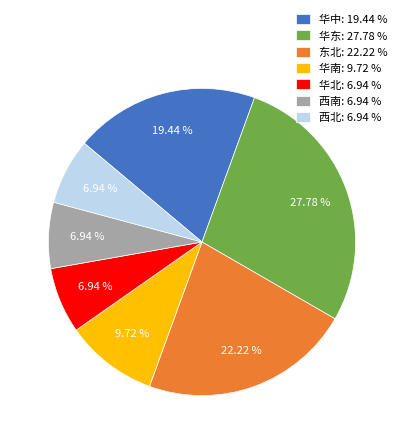

Combined, what portion of the pie is 东北 and 华中?

41.7%